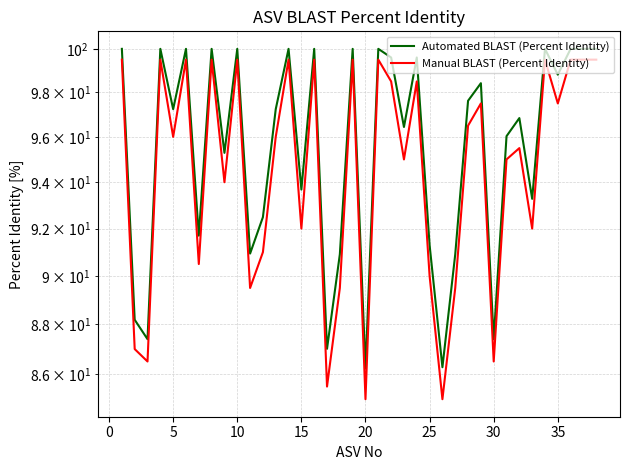

Reading left to right, what are all the values shown in this chart?

Automated BLAST (Percent Identity): 100.0	88.2	87.4	100.0	97.2	100.0	91.7	100.0	95.3	100.0	90.9	92.5	97.2	100.0	93.7	100.0	87.0	90.9	100.0	86.2	100.0	99.6	96.4	99.6	91.3	86.3	90.9	97.6	98.4	87.4	96.0	96.8	93.3	100.0	98.8	100.0	100.0	100.0
Manual BLAST (Percent Identity): 99.5	87.0	86.5	99.5	96.0	99.5	90.5	99.5	94.0	99.5	89.5	91.0	96.0	99.5	92.0	99.5	85.5	89.5	99.5	85.0	99.5	98.5	95.0	98.5	90.0	85.0	89.5	96.5	97.5	86.5	95.0	95.5	92.0	99.5	97.5	99.5	99.5	99.5